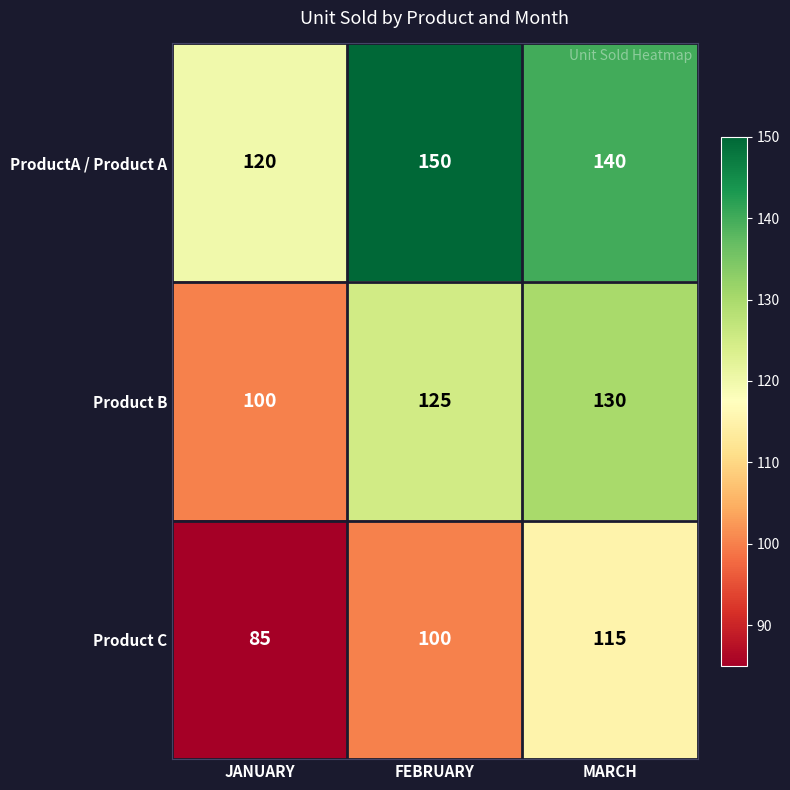

At how many categories does at least one series exceed 87?

3